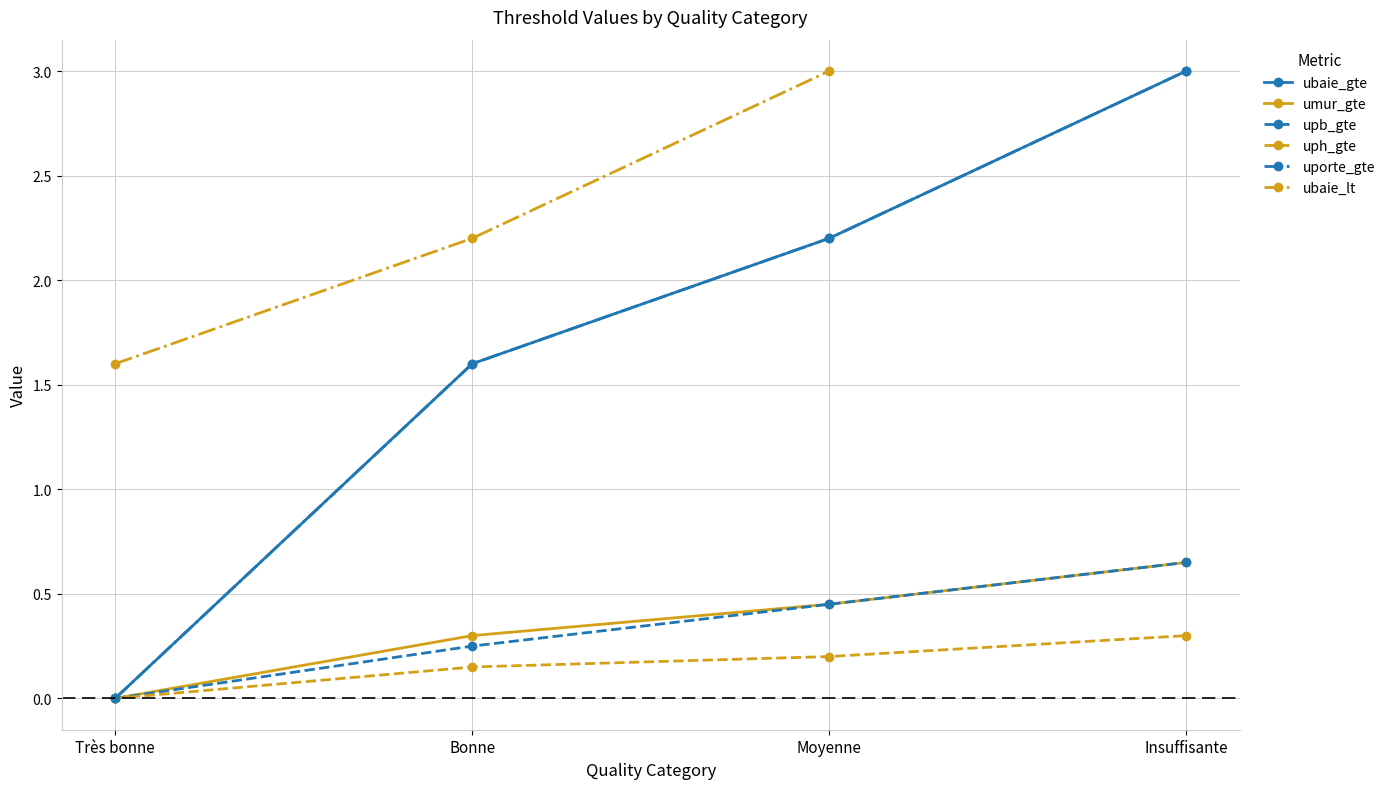

True or false: uph_gte and ubaie_gte cross at least once.

False